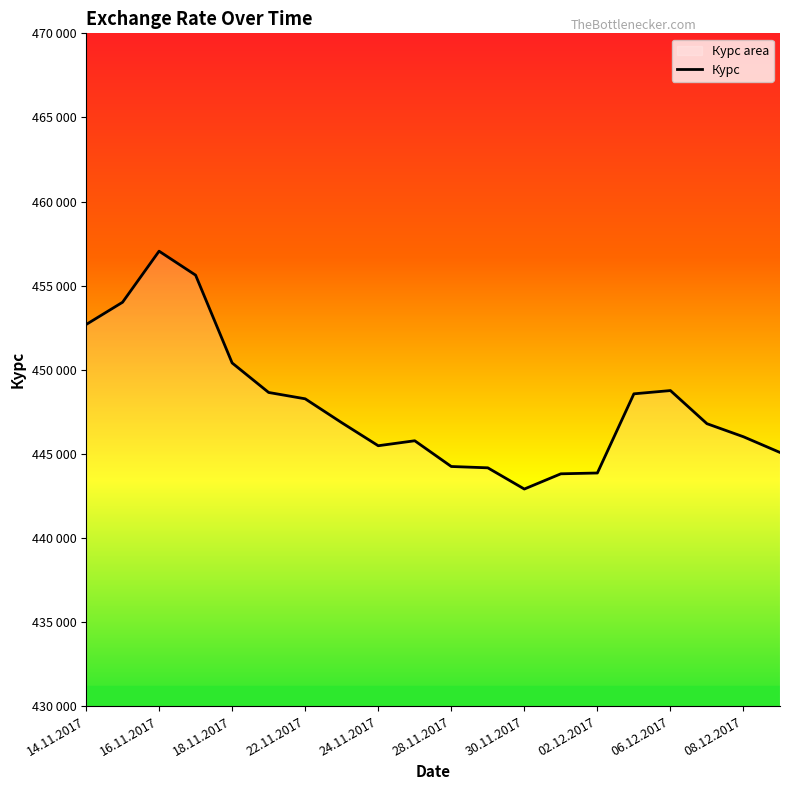

Where is the data nearest to the value 449978?

18.11.2017